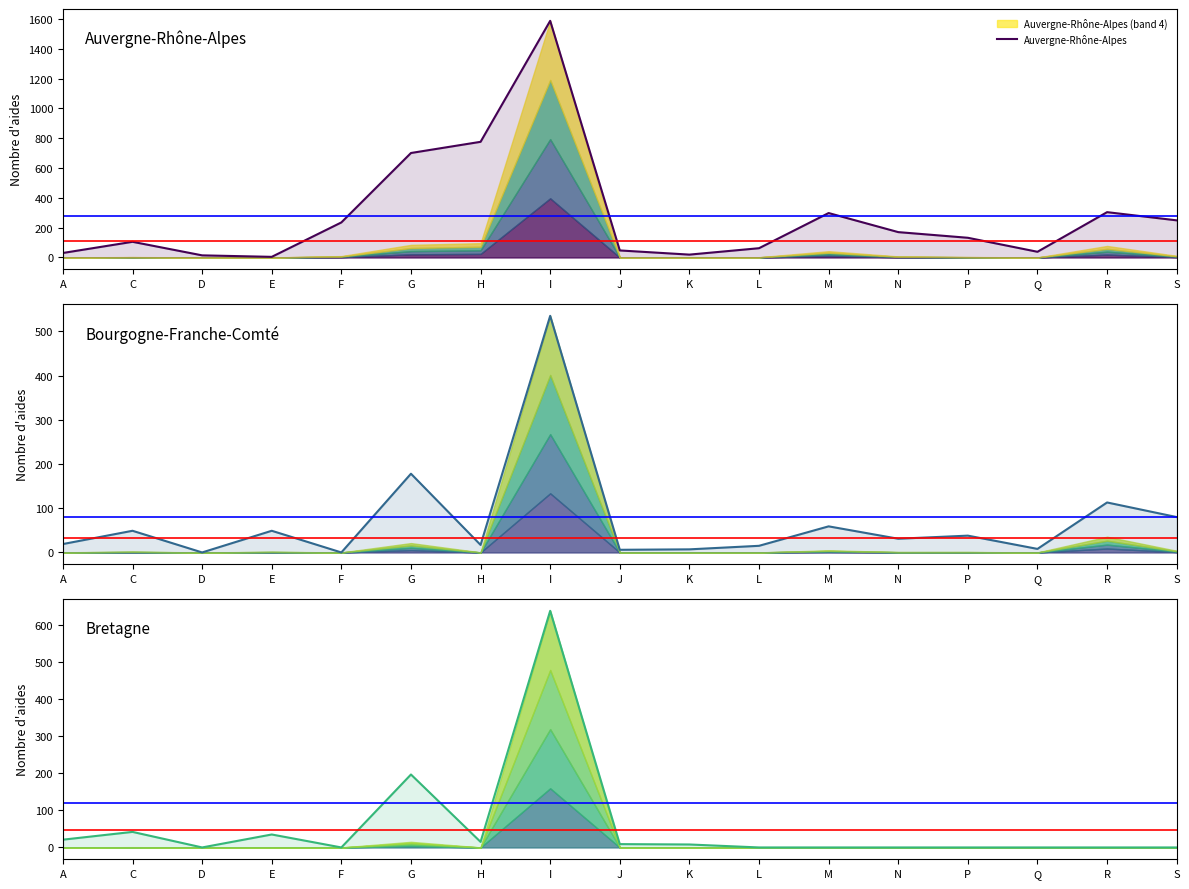

Reading right to left, list all the values displayed in this chart.

Auvergne-Rhône-Alpes: 249	304	38	132	170	298	62	19	47	1588	776	701	235	4	14	105	30
Bourgogne-Franche-Comté: 80	113	8	38	31	59	15	7	6	535	17	178	0	49	0	49	19
Bretagne: 0	0	0	0	0	0	0	8	9	639	15	197	0	35	0	42	21